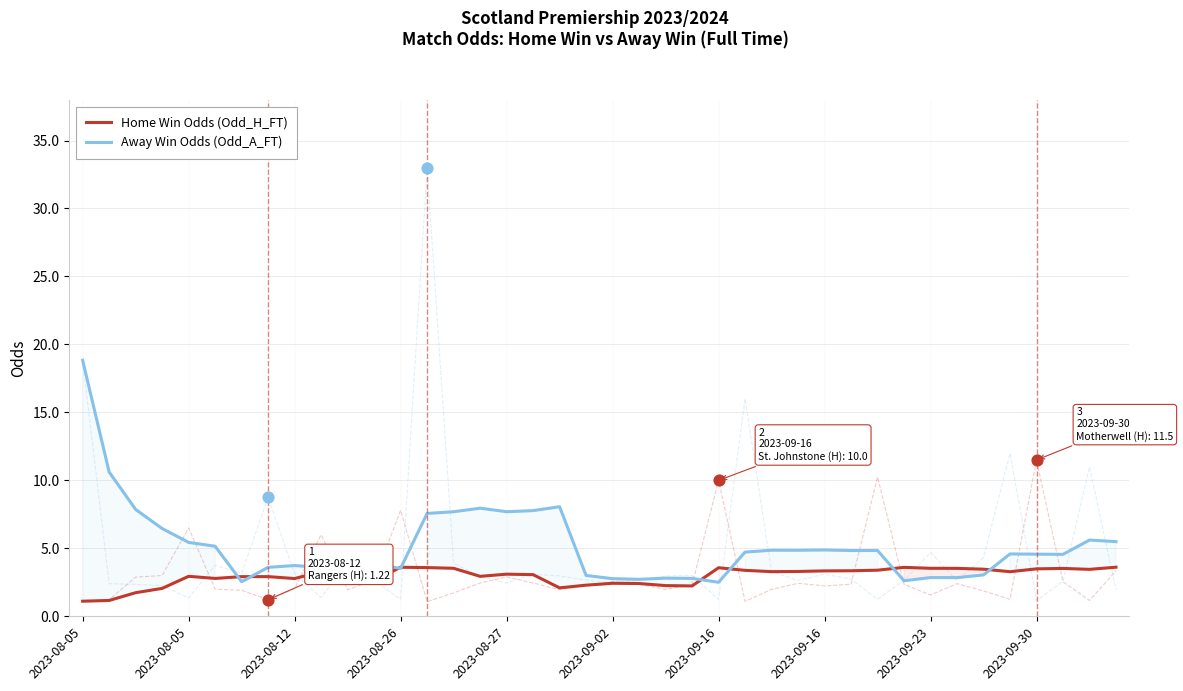

What are all the series names shown in the legend?

Home Win Odds (Odd_H_FT), Away Win Odds (Odd_A_FT)